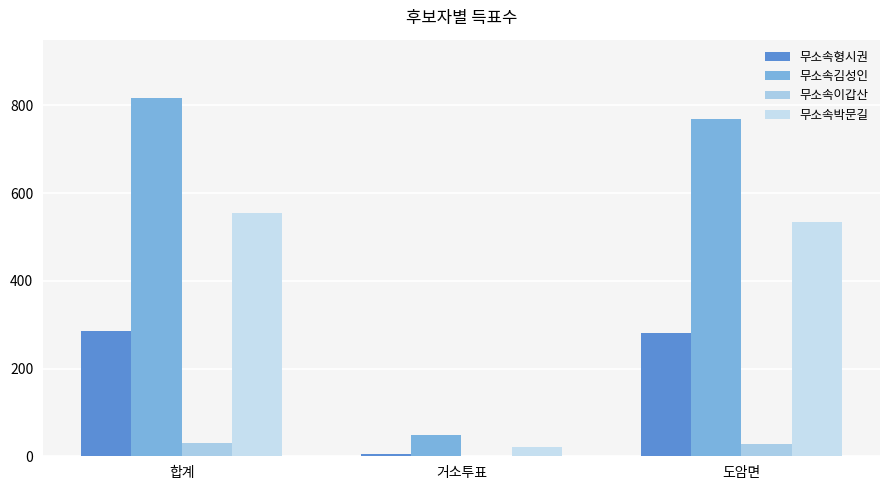

What is the difference between the 무소속형시권 values at 거소투표 and 합계?

281